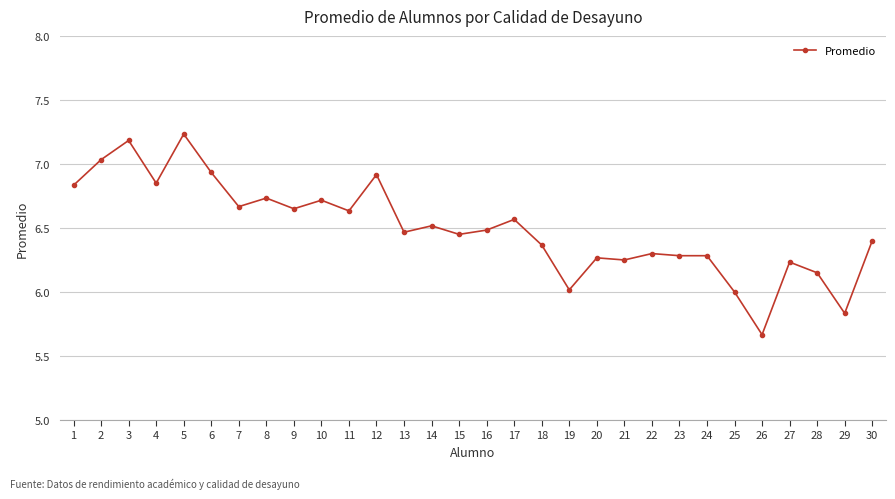

How many series are shown in this chart?

1